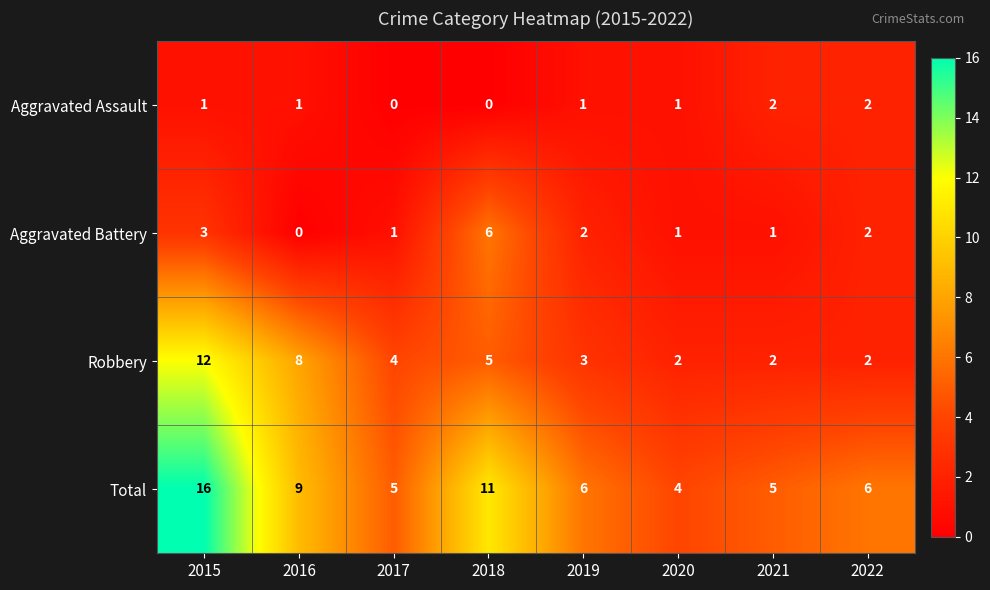

At which category is the sum across all series the highest?

2015